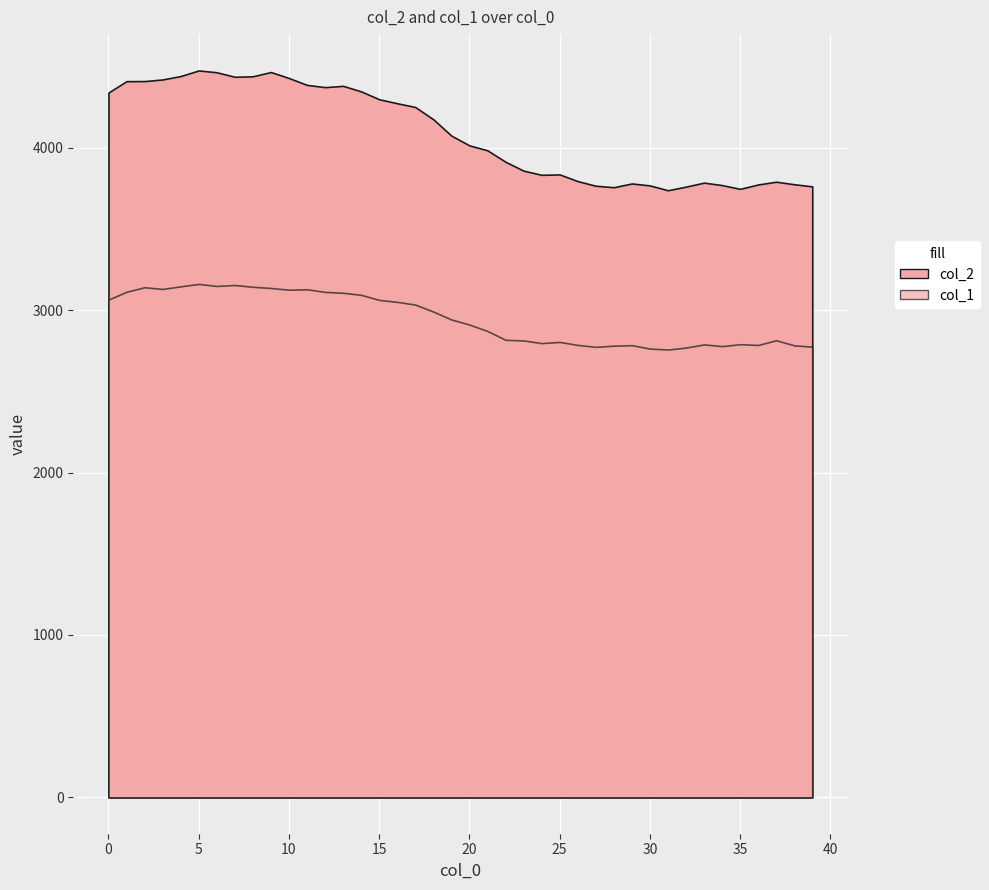

At which category does col_1 reach its first local peak?

2